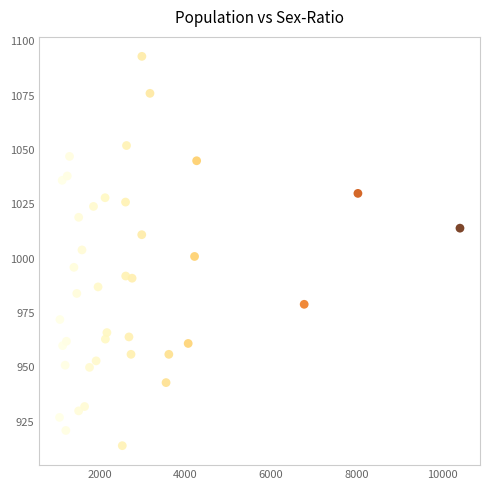

What is the range of X values (max minus min)?

9359